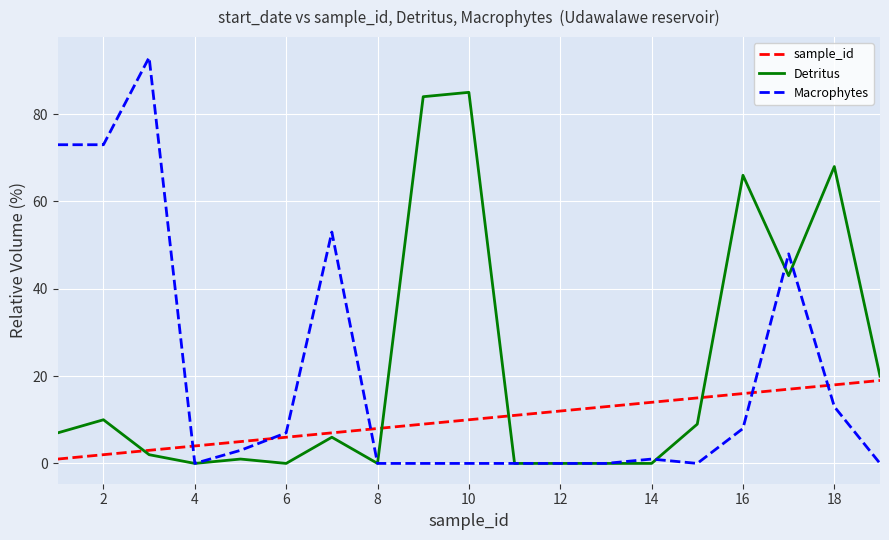

Reading right to left, transcribe all the data shown in this chart.

sample_id: 19	18	17	16	15	14	13	12	11	10	9	8	7	6	5	4	3	2	1
Detritus: 20	68	43	66	9	0	0	0	0	85	84	0	6	0	1	0	2	10	7
Macrophytes: 0	13	48	8	0	1	0	0	0	0	0	0	53	7	3	0	93	73	73